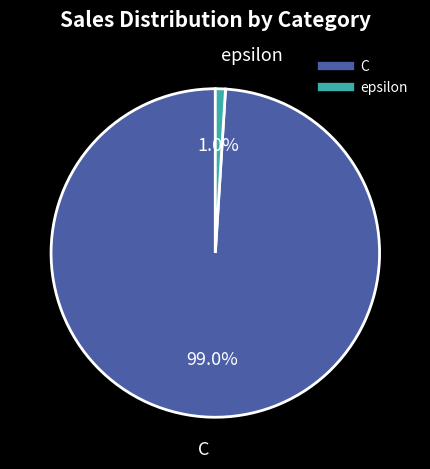

True or false: epsilon accounts for 1% of the total.

True